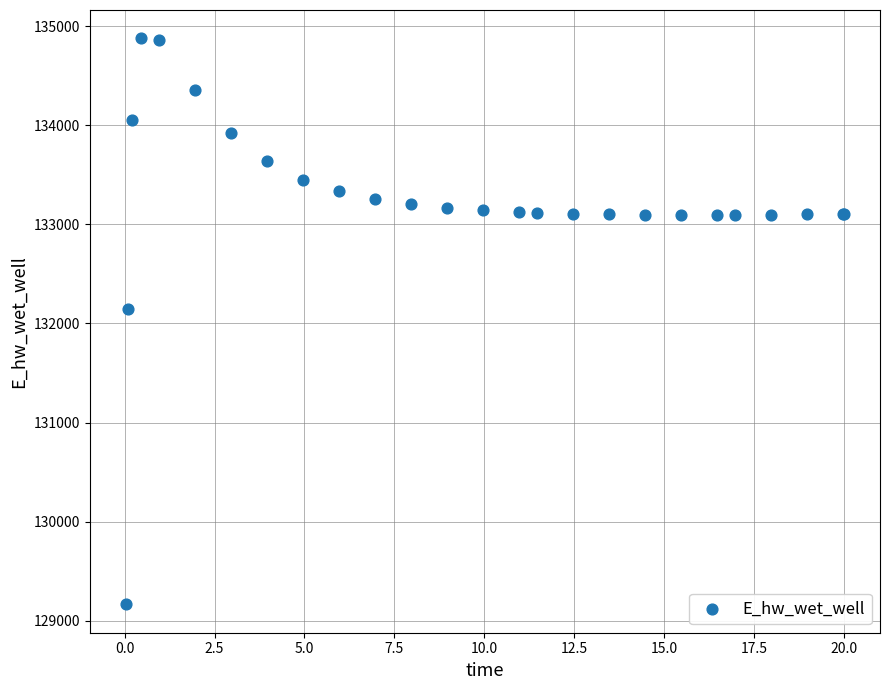

What Y value in the scatter plot is closest to 132021?

132146.0